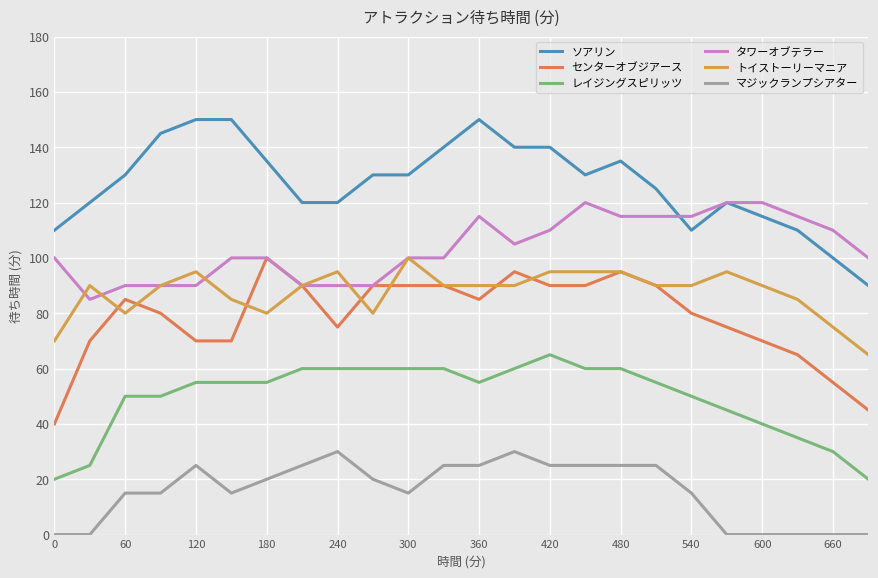

True or false: ソアリン and マジックランプシアター intersect in this chart.

False